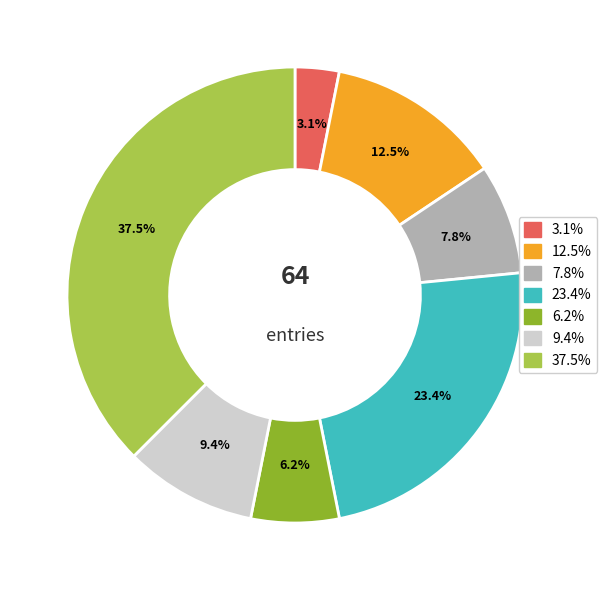

Does any single category account for the majority?

No